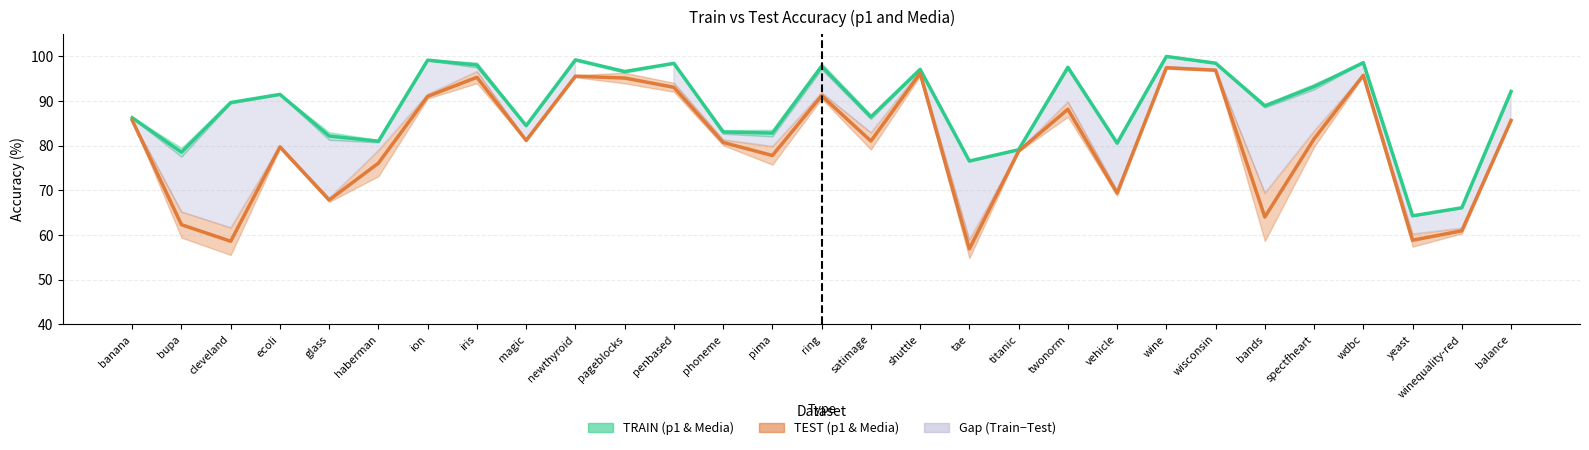

What is the label of the 23rd point from the right?

ion